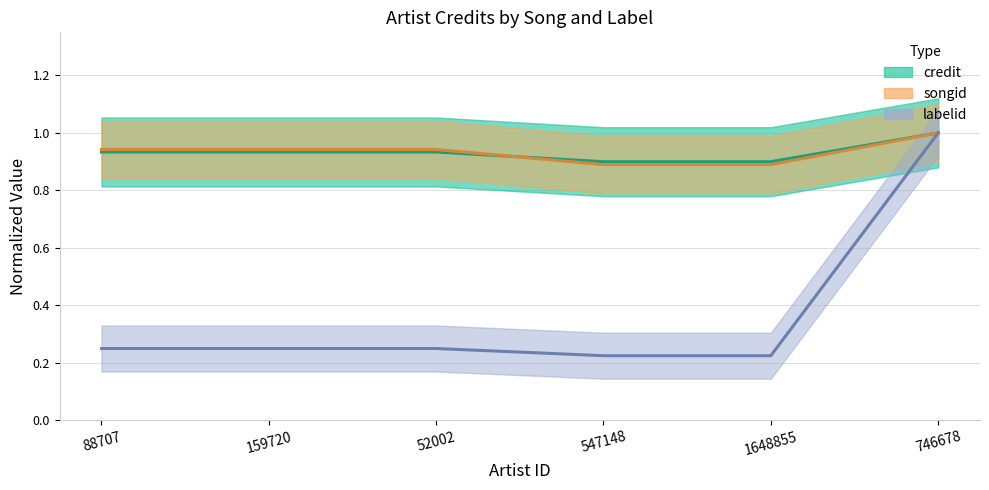

What is the label of the 6th point from the right?

88707